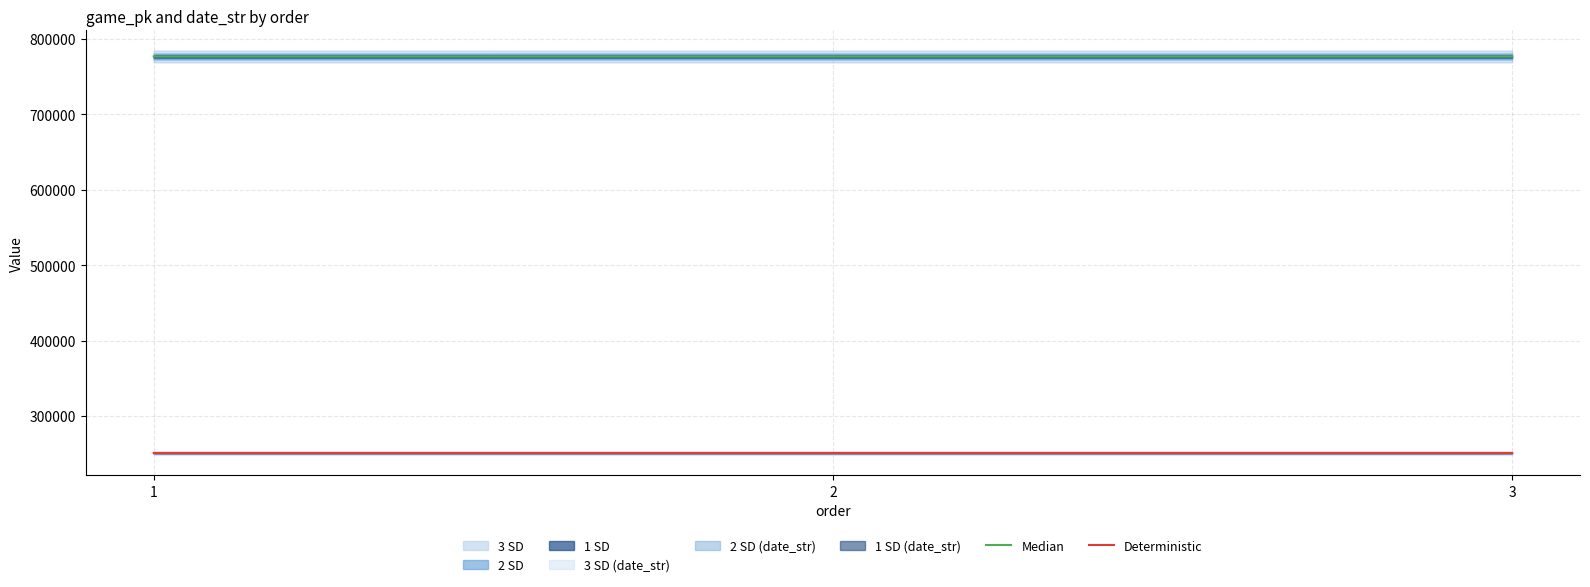

What is the approximate value of Deterministic at 3?

250903